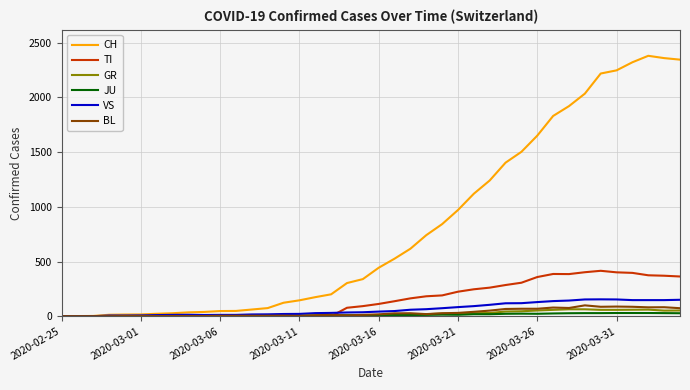

Which series has the largest range (max minus min)?

CH